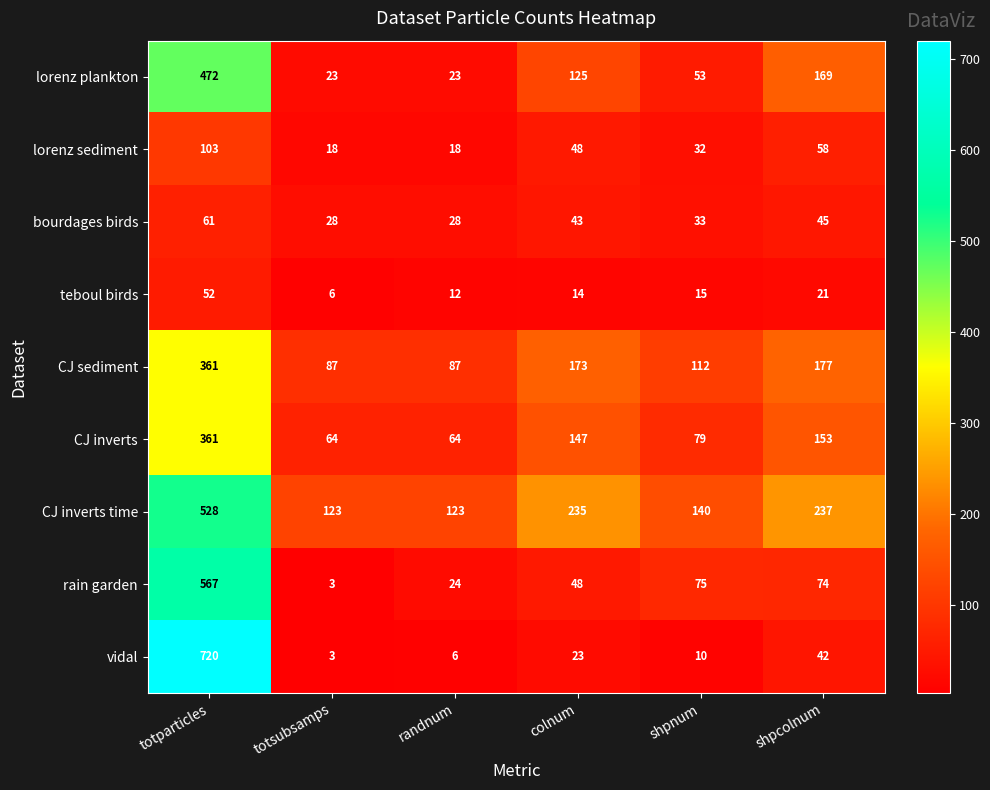

Between shpnum and shpcolnum, which series saw the biggest shift?

lorenz plankton